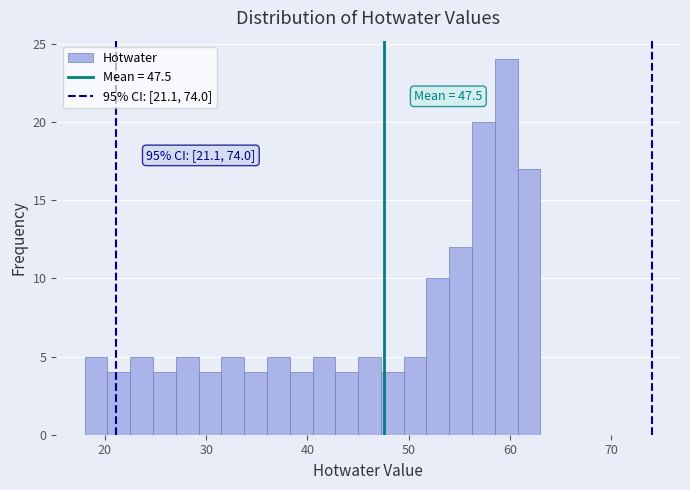

Read against the x-axis, roughly where is the centre of the tallest bar?

60